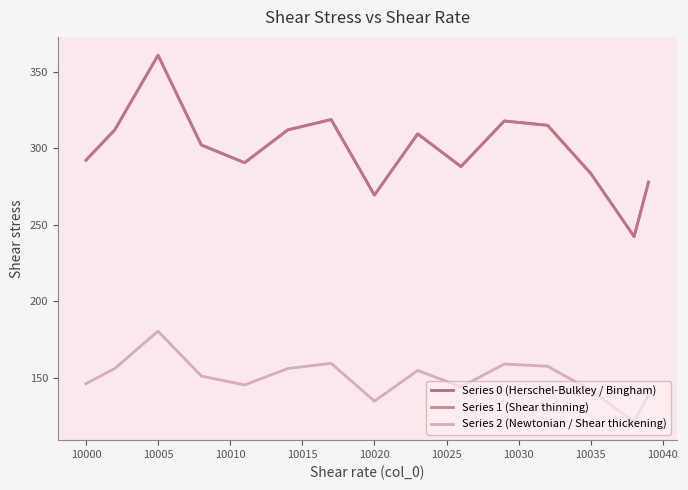

True or false: Series 2 (Newtonian / Shear thickening) and Series 0 (Herschel-Bulkley / Bingham) intersect in this chart.

False